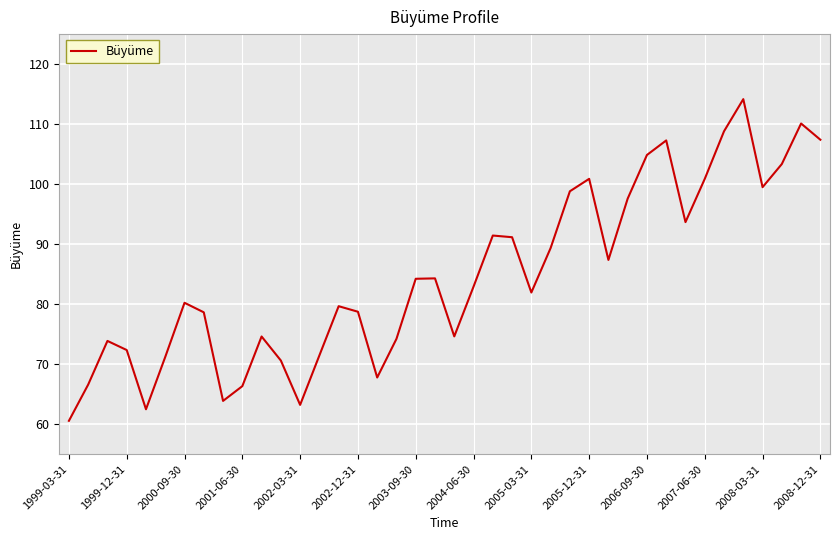

What is the difference between the maximum and minimum values?

53.6